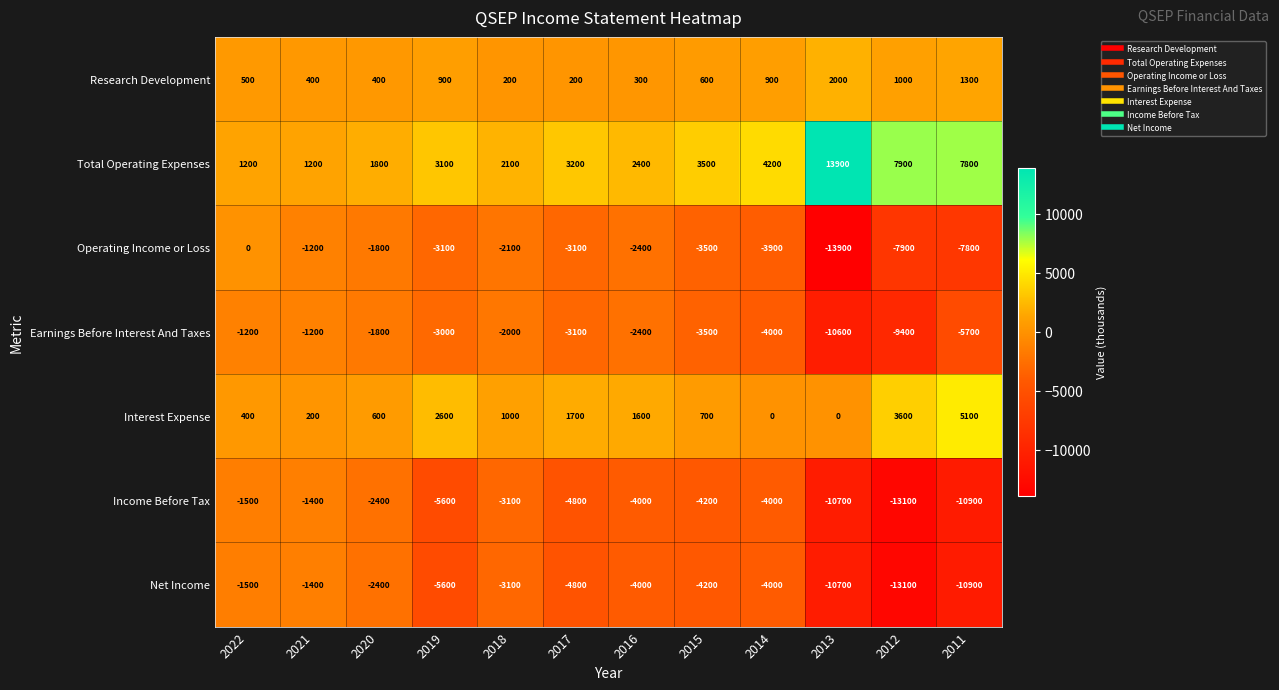

The Total Operating Expenses series shows 2829 at 2018. True or false?

False